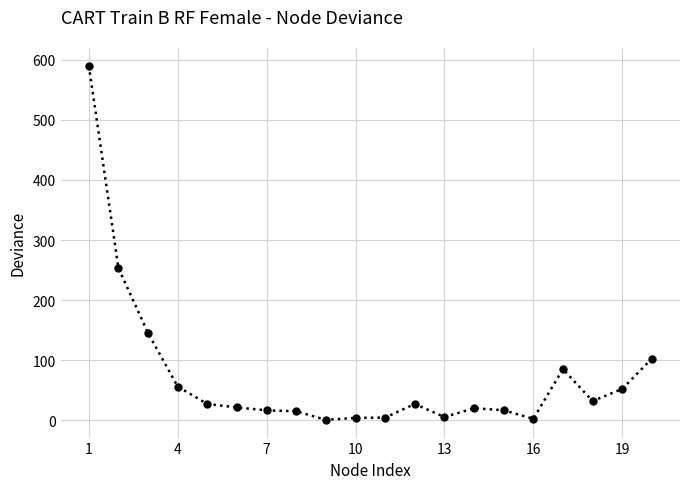

True or false: the data has more than 2 interior local peaks.

True